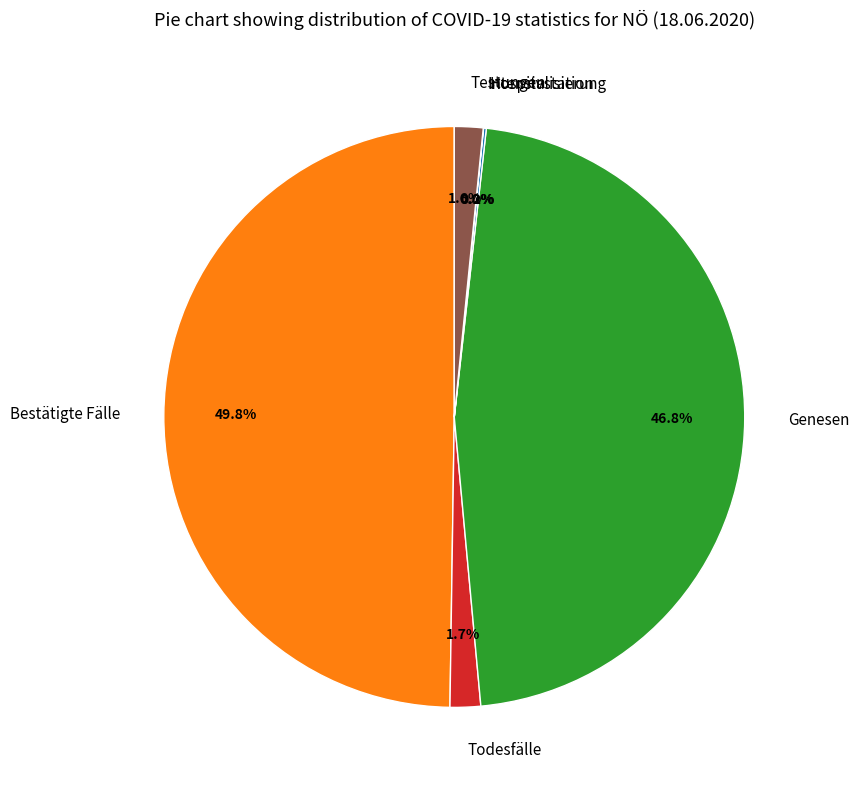

Does Todesfälle account for over 50% of the chart?

No